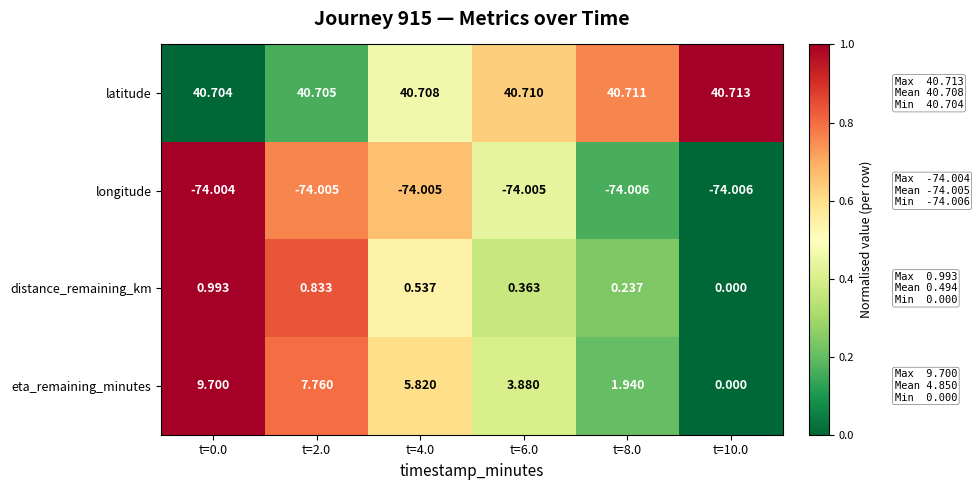

How many distinct data groups are displayed?

4